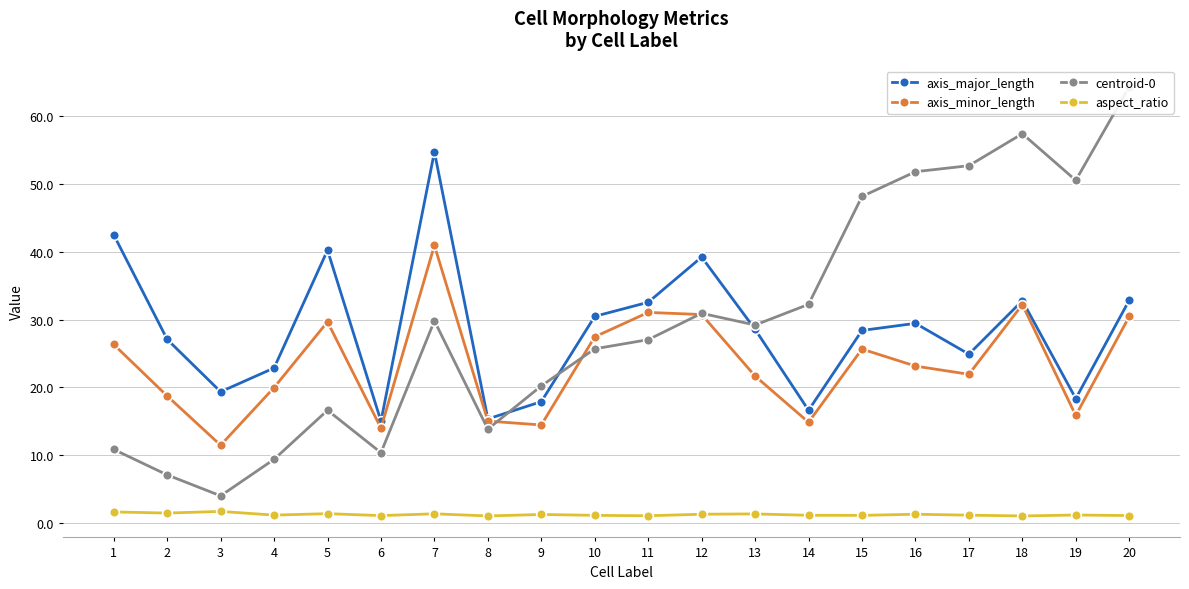

After their last crossing, which series has the higher values: centroid-0 or axis_minor_length?

centroid-0